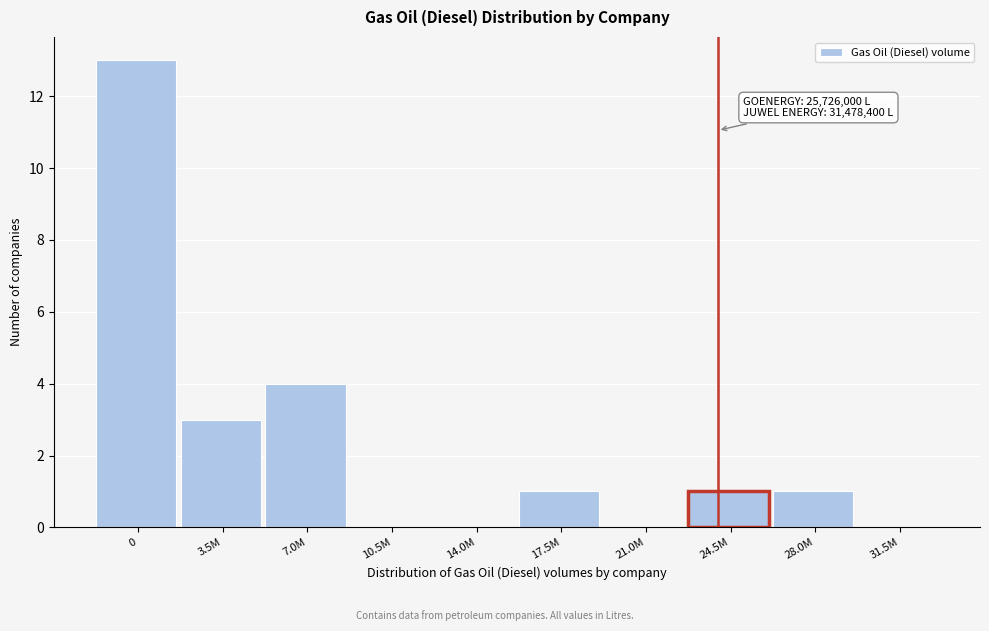

Reading right to left, list all the values displayed in this chart.

31.5M=0	28.0M=1	24.5M=1	21.0M=0	17.5M=1	14.0M=0	10.5M=0	7.0M=4	3.5M=3	0=13